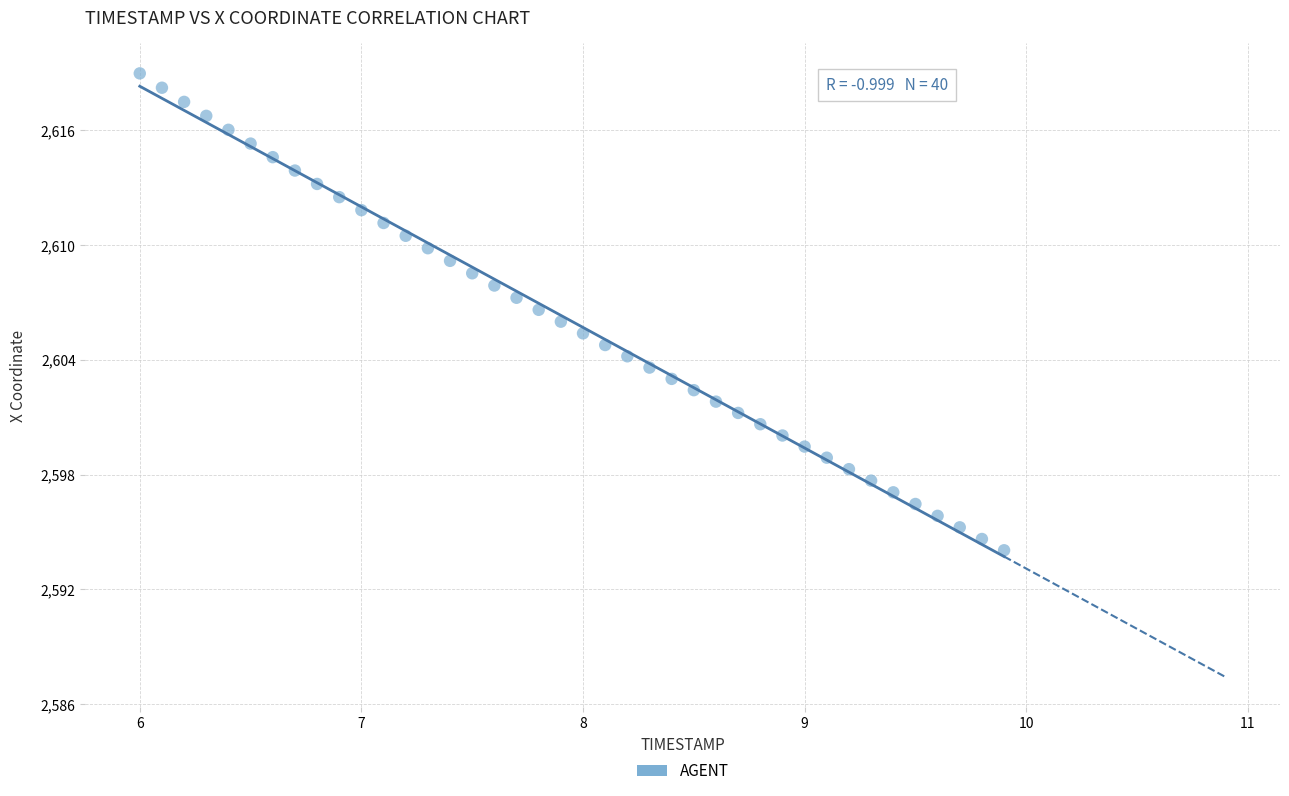

What is the range of Y values (max minus min)?

24.9